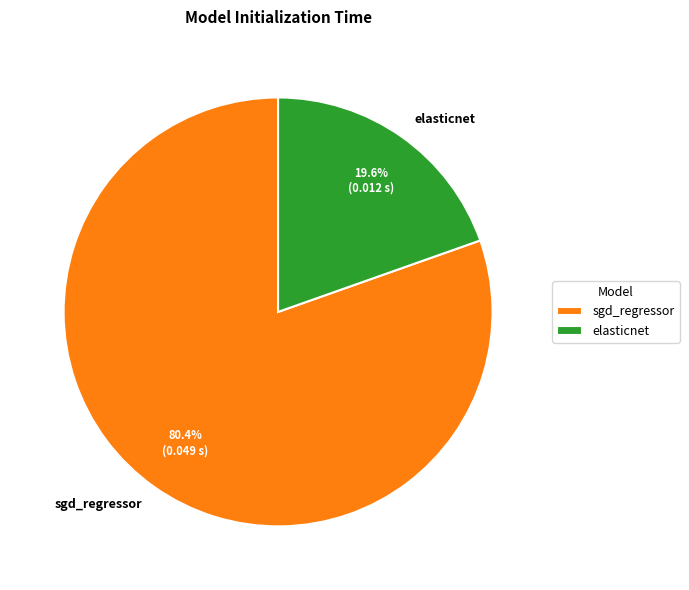

Does elasticnet account for over 50% of the chart?

No